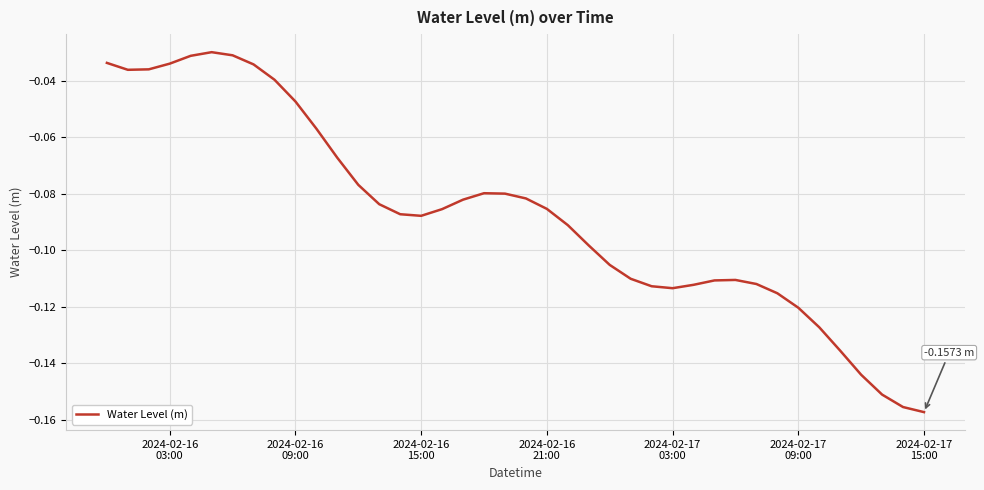

How many interior local peaks (higher than both neighbors) does the data have?

3